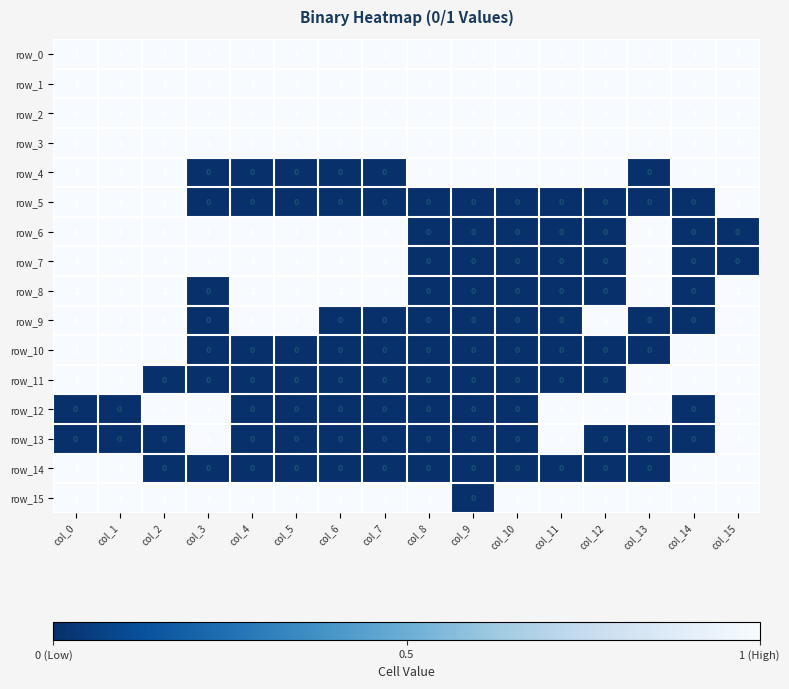

At how many categories does at least one series exceed 0?

16